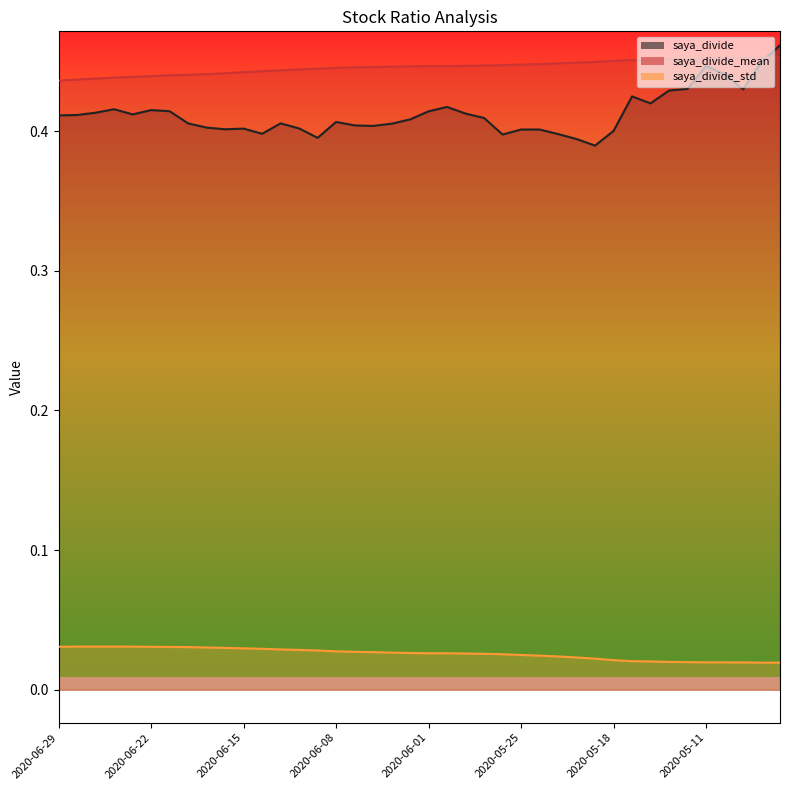

What is the label of the 28th point from the right?

2020-06-11